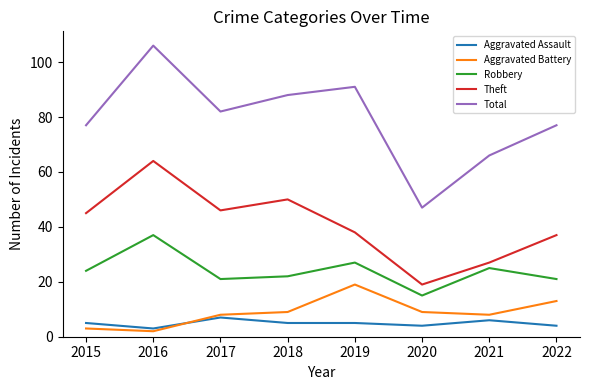

True or false: Aggravated Assault and Total cross at least once.

False